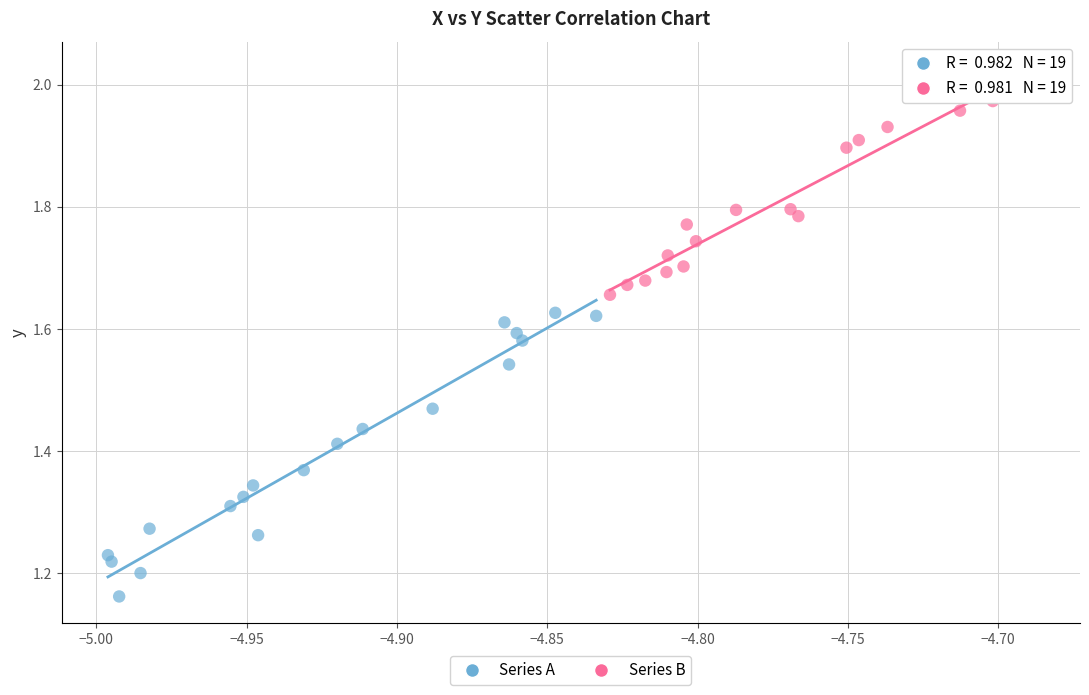

Which series contains the lowest Y value?

Series A